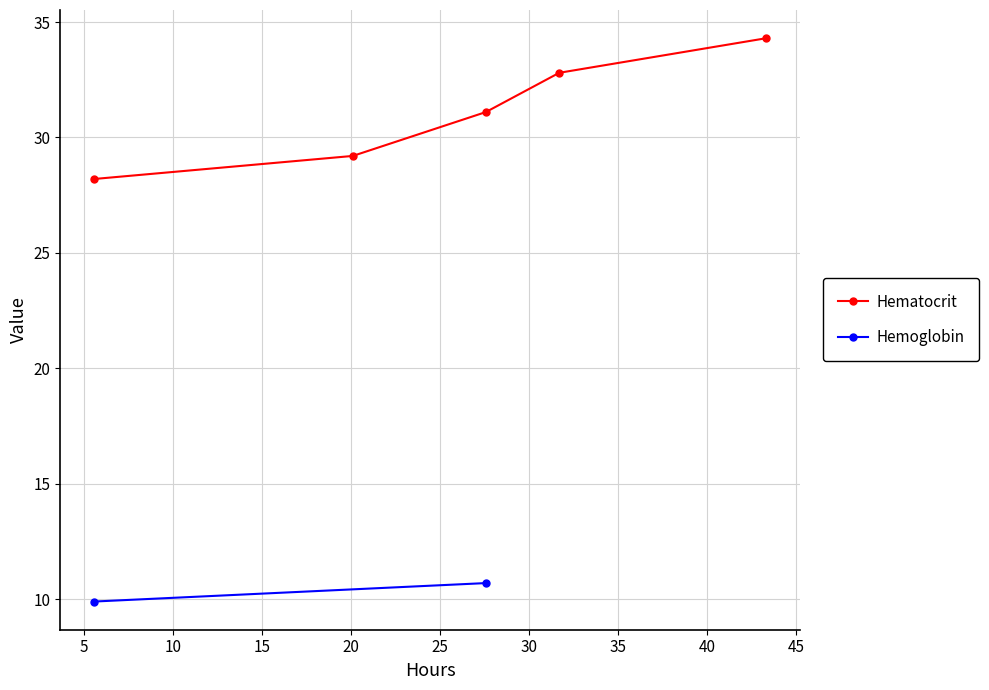

Is this an area chart (filled region under the line)?

No